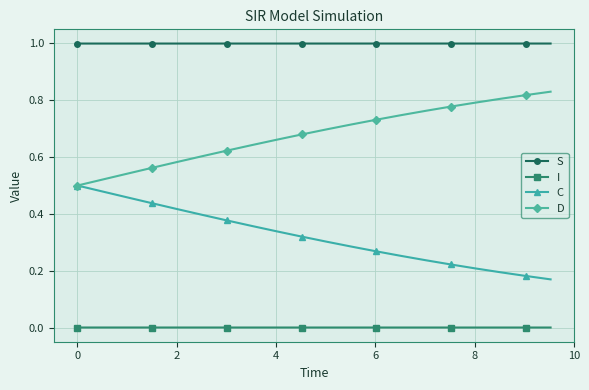

List the series in order of their overall mean, highest first.

S, D, C, I